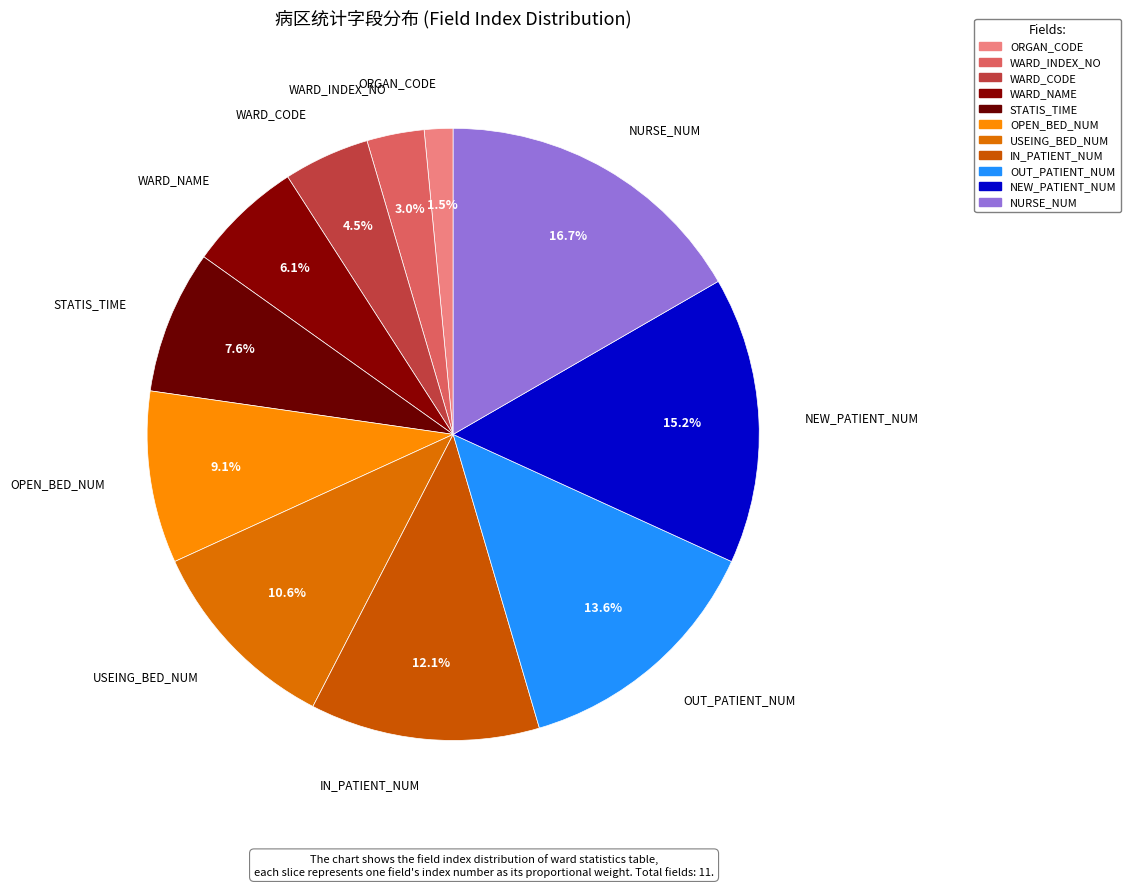

Which slice is the smallest?

ORGAN_CODE